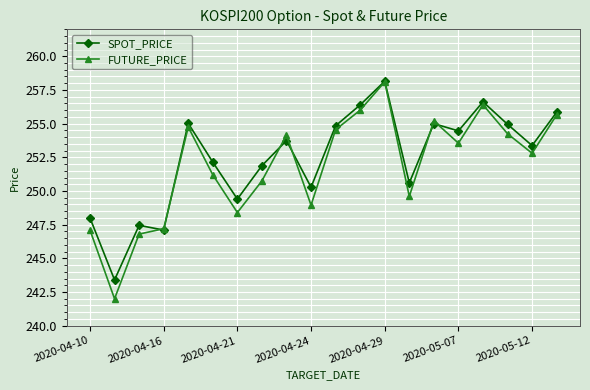

What is the minimum value shown in the chart?

242.0